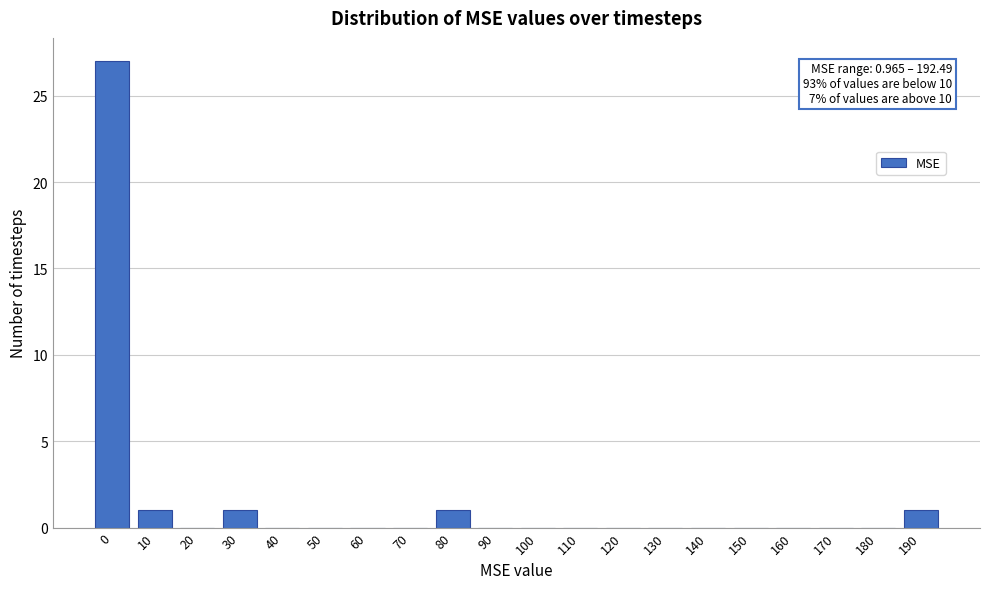

Reading left to right, extract all data points from this chart.

0=27	10=1	20=0	30=1	40=0	50=0	60=0	70=0	80=1	90=0	100=0	110=0	120=0	130=0	140=0	150=0	160=0	170=0	180=0	190=1